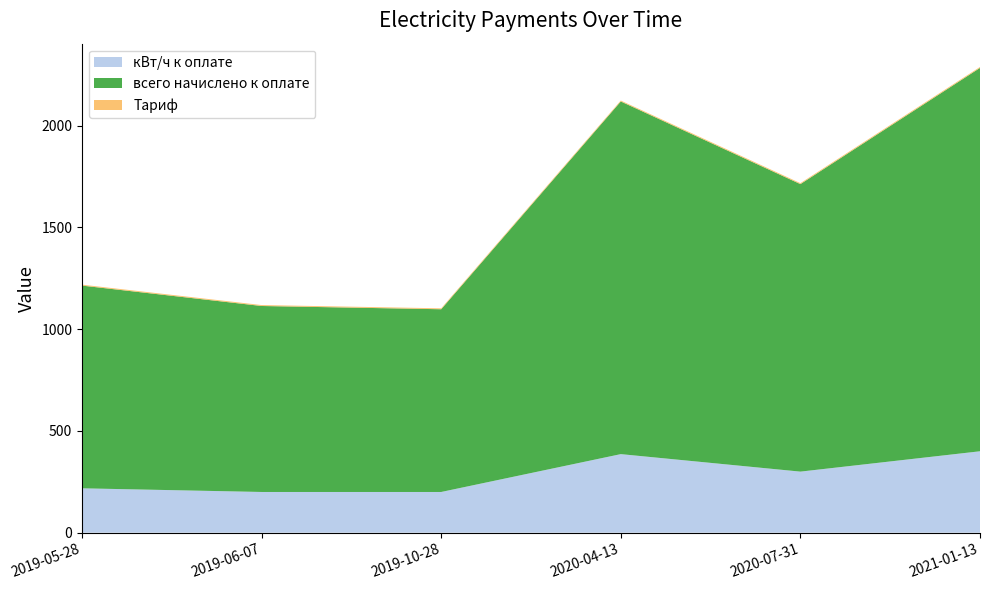

Reading right to left, what are all the values shown in this chart?

кВт/ч к оплате: 400.0	300.0	386.0	200.0	200.0	218.0
всего начислено к оплате: 1884.0	1413.0	1733.1	898.0	914.0	996.3
Тариф: 4.7	4.7	4.5	4.5	4.6	4.6